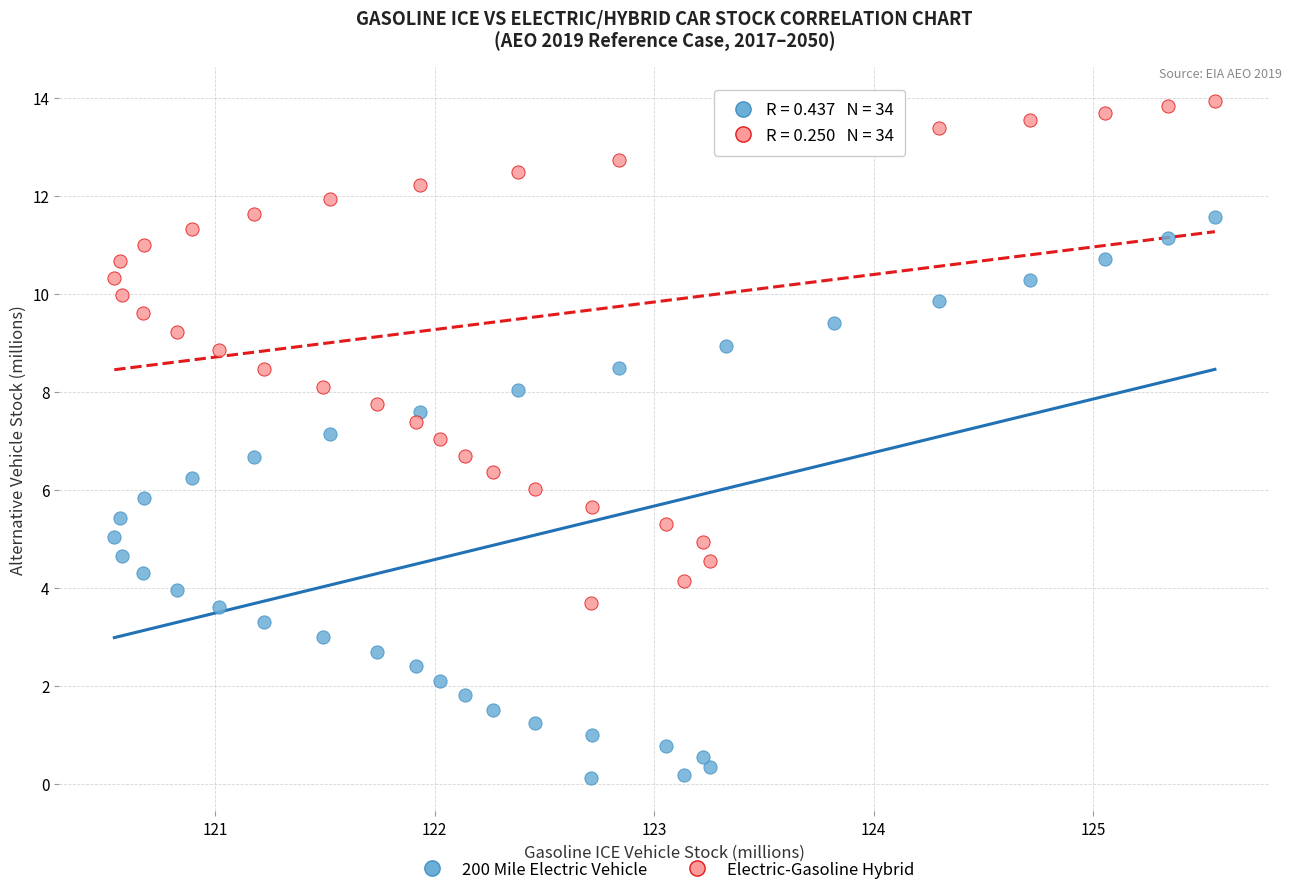

Across all data points, what is the range of Y values (max minus min)?

13.8